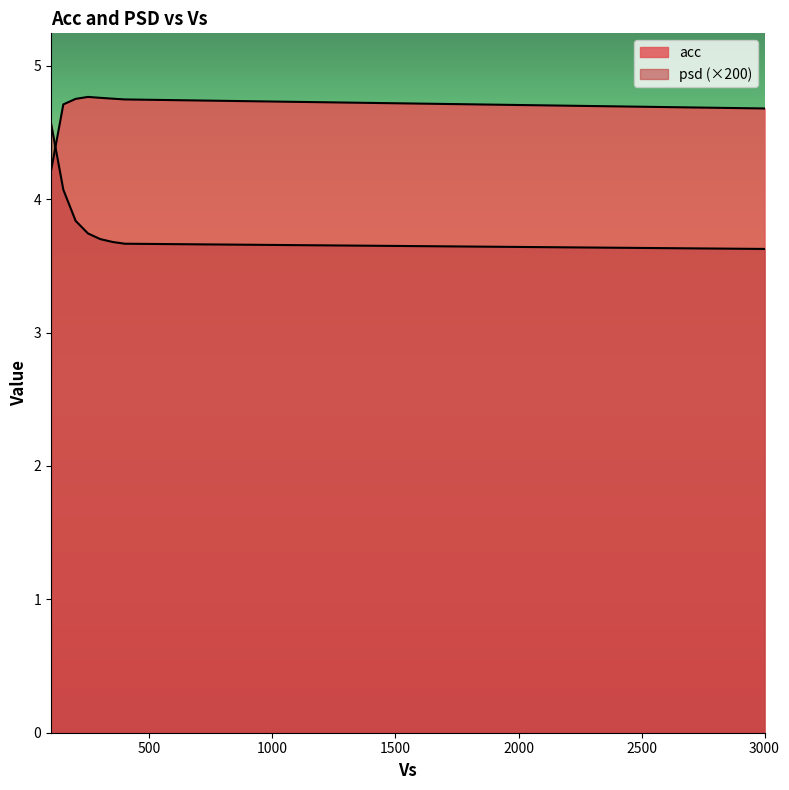

What is the smallest value displayed?

3.6